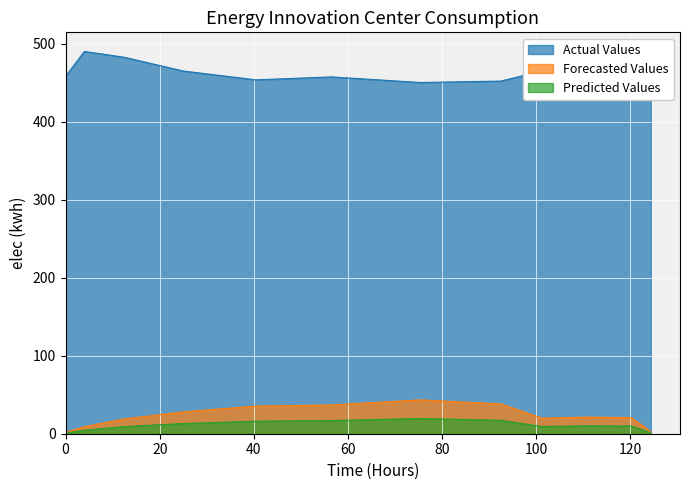

Reading right to left, what are all the values shown in this chart?

Actual Values: 453.9	469.3	474.3	472.0	464.8	452.0	450.2	457.4	453.6	464.9	482.6	490.0	458.0
Forecasted Values: 2.2	7.2	20.7	21.3	19.9	38.2	43.4	36.8	35.4	28.0	18.9	8.9	1.8
Predicted Values: 1.1	3.5	9.8	10.1	9.2	17.2	19.5	16.9	16.1	13.1	9.2	4.4	0.9